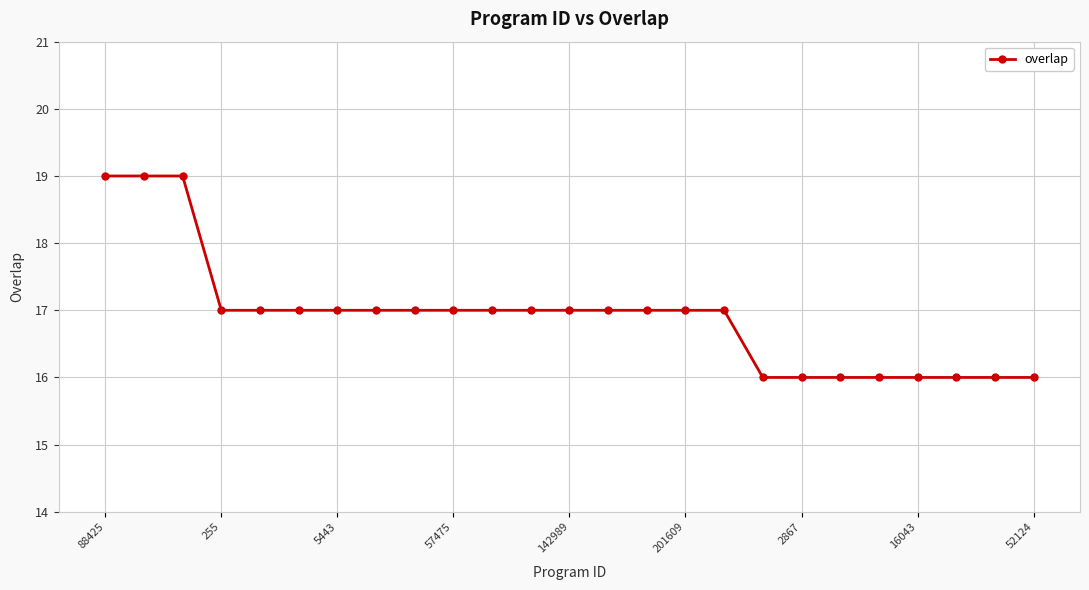

What is the greatest value displayed?

19